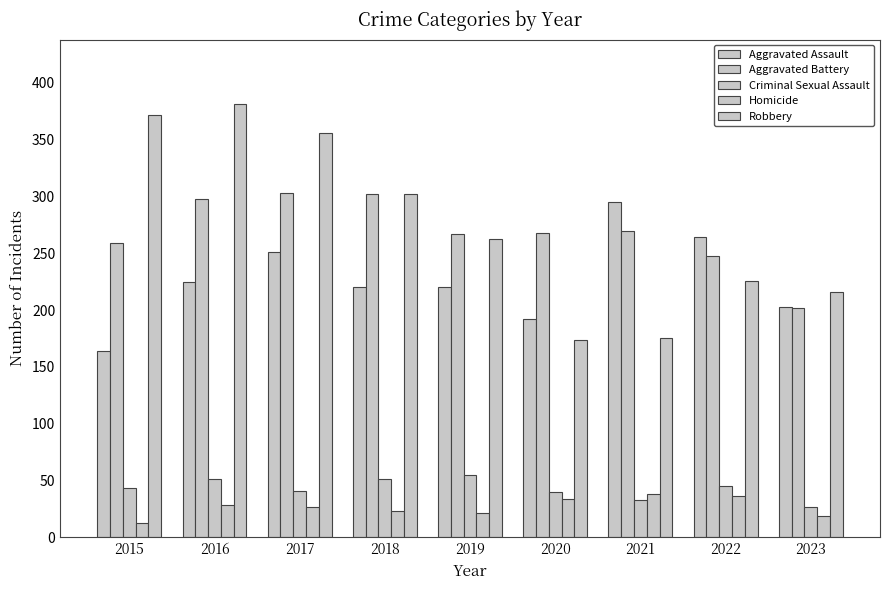

Between 2016 and 2018, which series saw the biggest shift?

Robbery